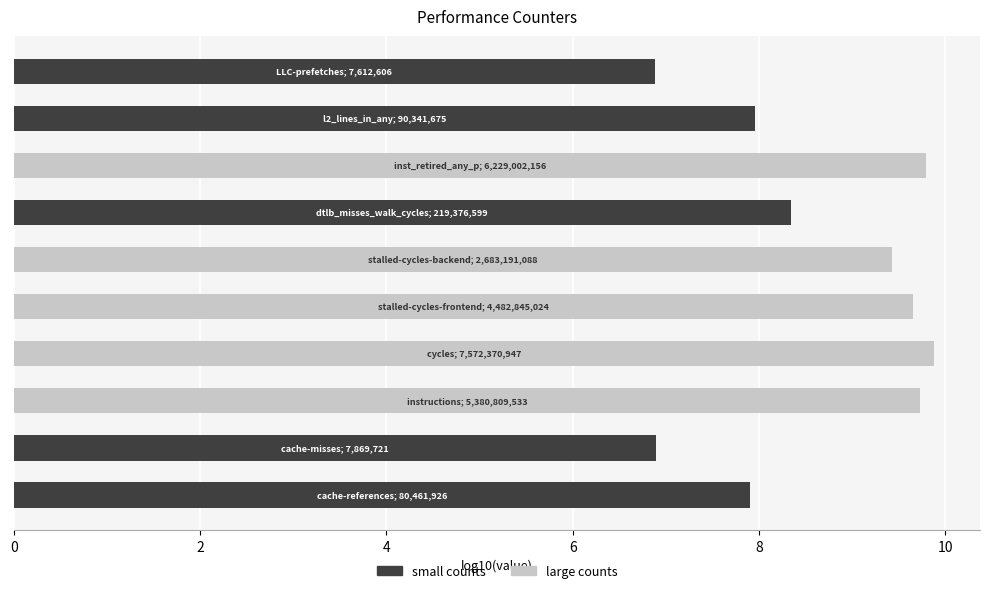

Reading right to left, what are all the values shown in this chart?

large counts: 0.0	0.0	9.8	0.0	9.4	9.7	9.9	9.7	0.0	0.0
small counts: 6.9	8.0	0.0	8.3	0.0	0.0	0.0	0.0	6.9	7.9